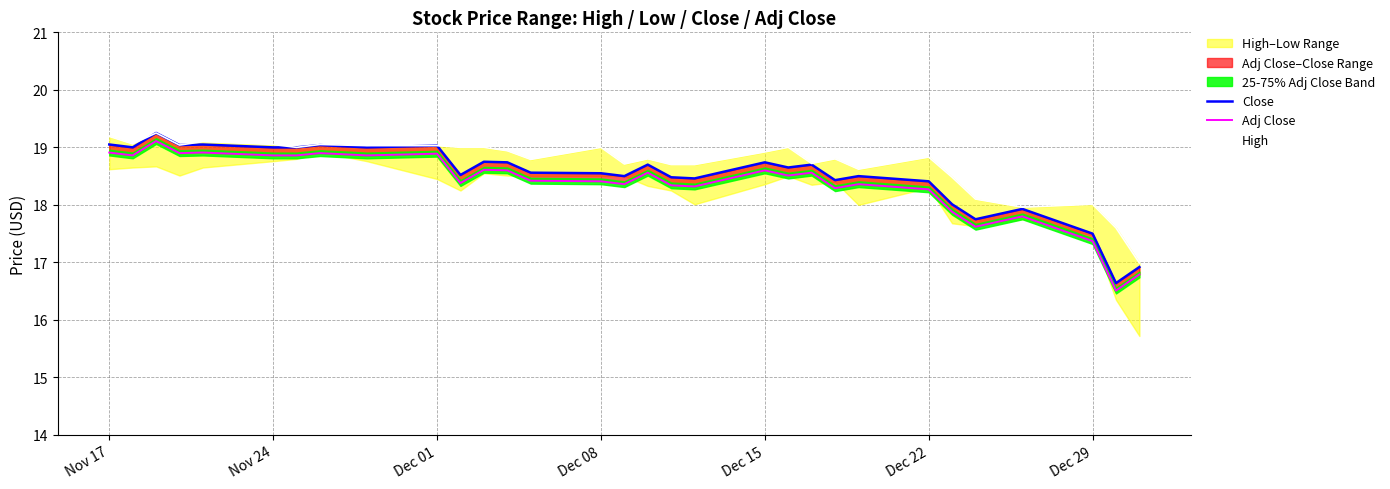

How many data points does each series have?

31